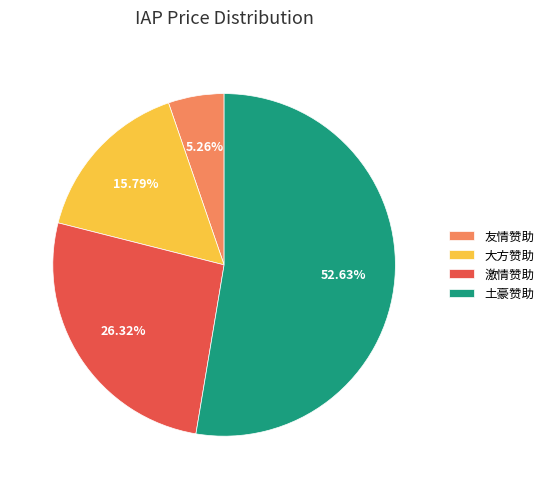

Approximately how many times larger is the value at 土豪赞助 compared to 激情赞助?

2.0